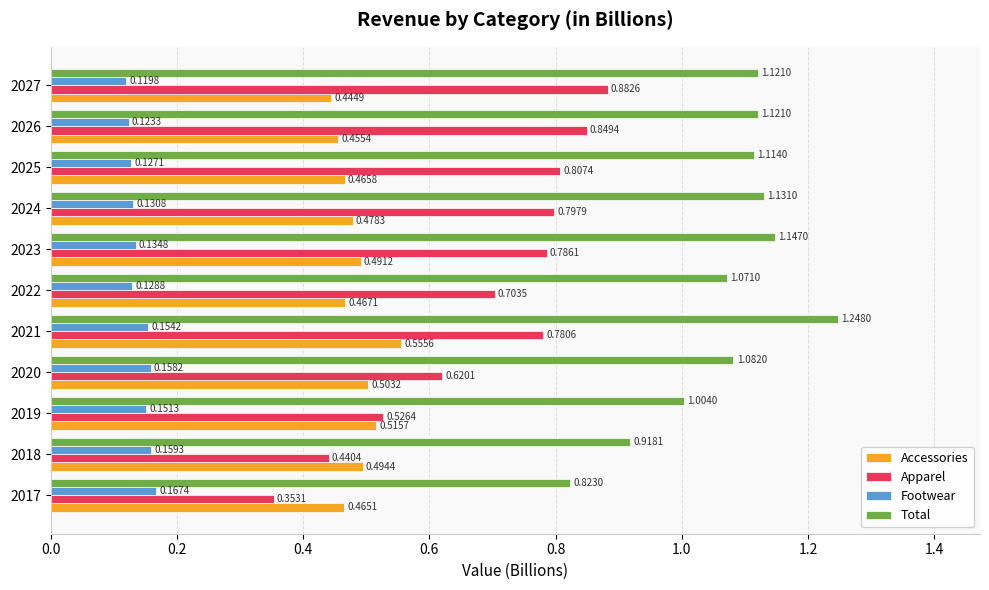

What is the difference between the highest and lowest values at 2026?

1.0